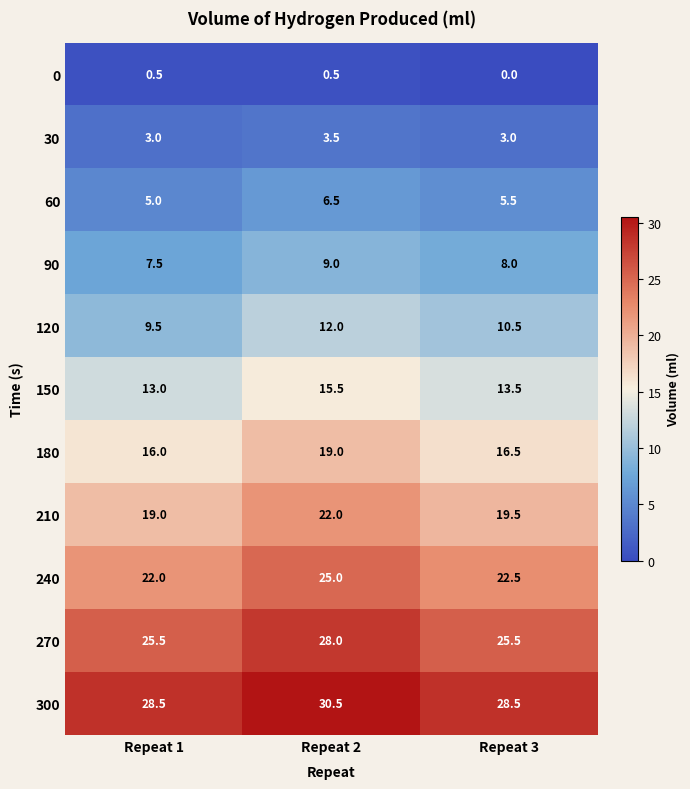

Which series changed the most between Repeat 1 and Repeat 3?

120